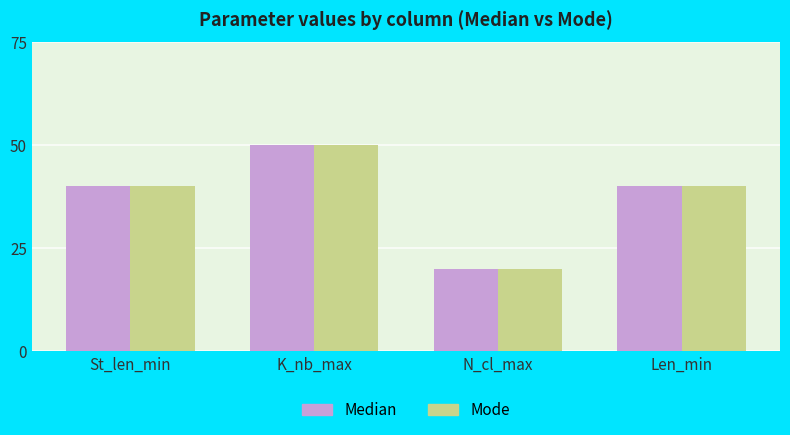

What are all the series names shown in the legend?

Median, Mode